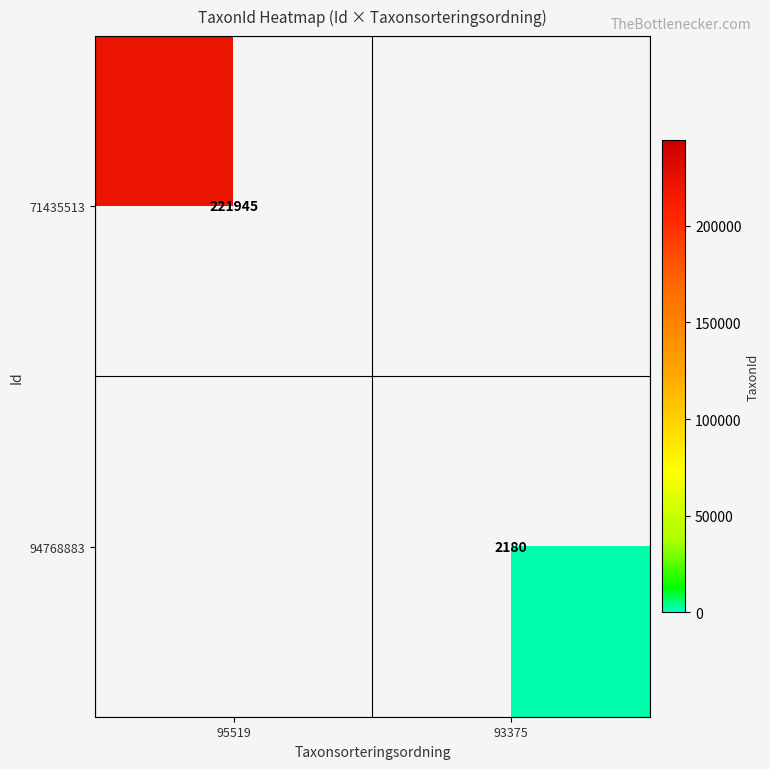

The value of 94768883 at 93375 is 714. True or false?

False